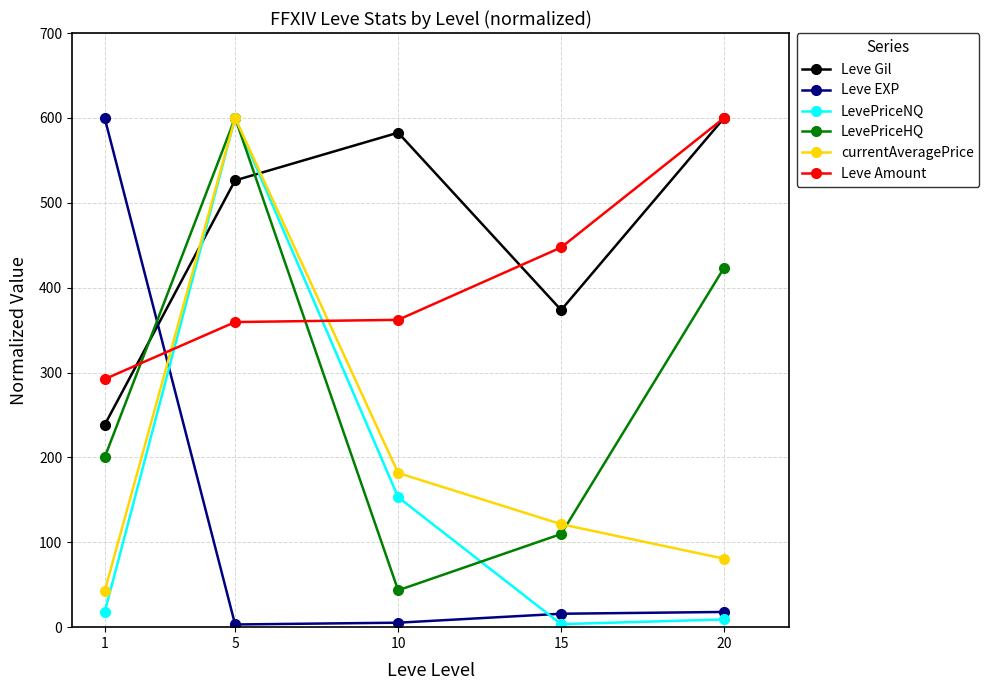

What is the spread (max minus min) of values at 1?

582.2